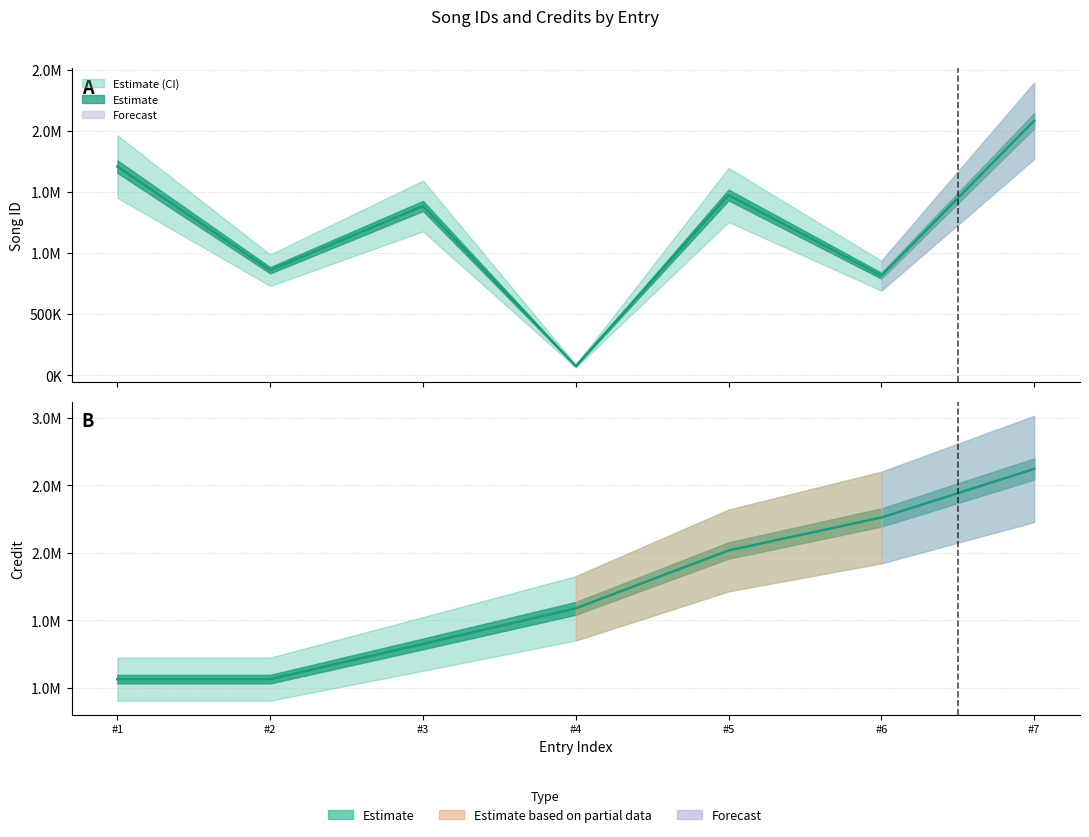

True or false: songid has more than 0 interior local peaks.

True